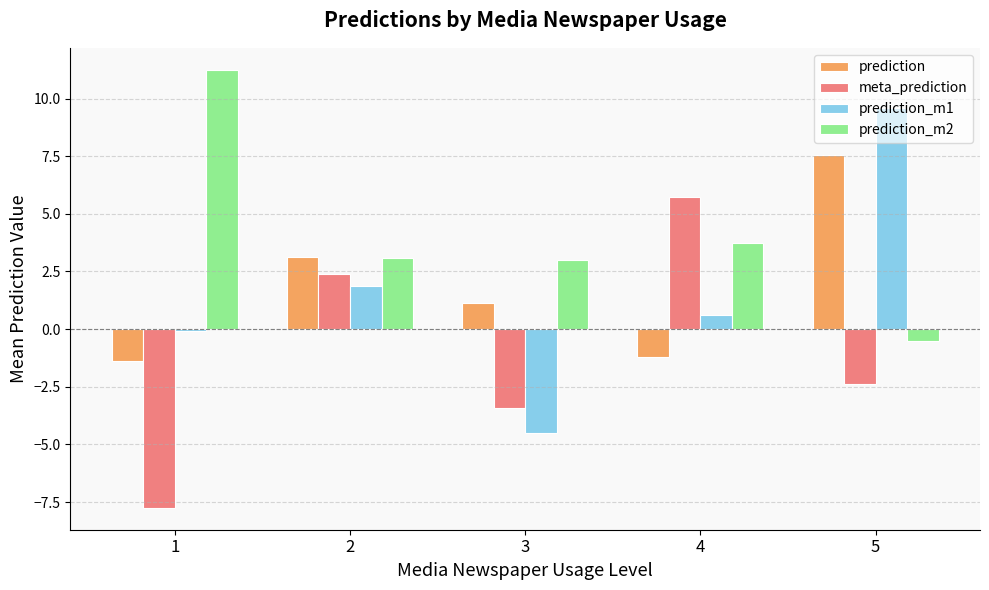

Between 3 and 4, which series saw the biggest shift?

meta_prediction